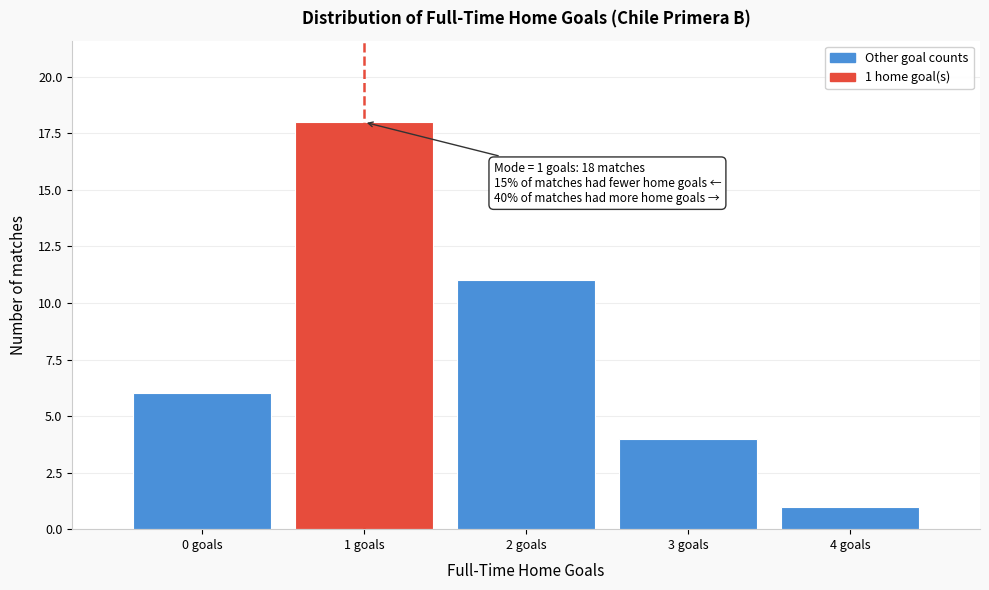

Over which range of the x-axis is the bar tallest?

0.5 to 1.5